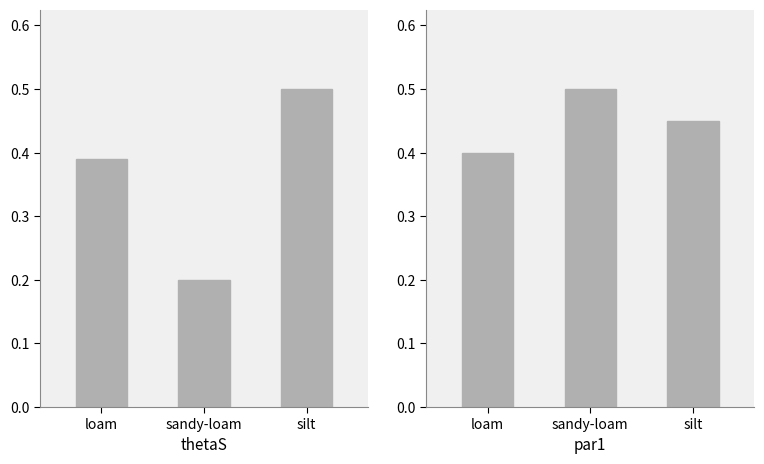

Which series has the largest total across all categories?

par1